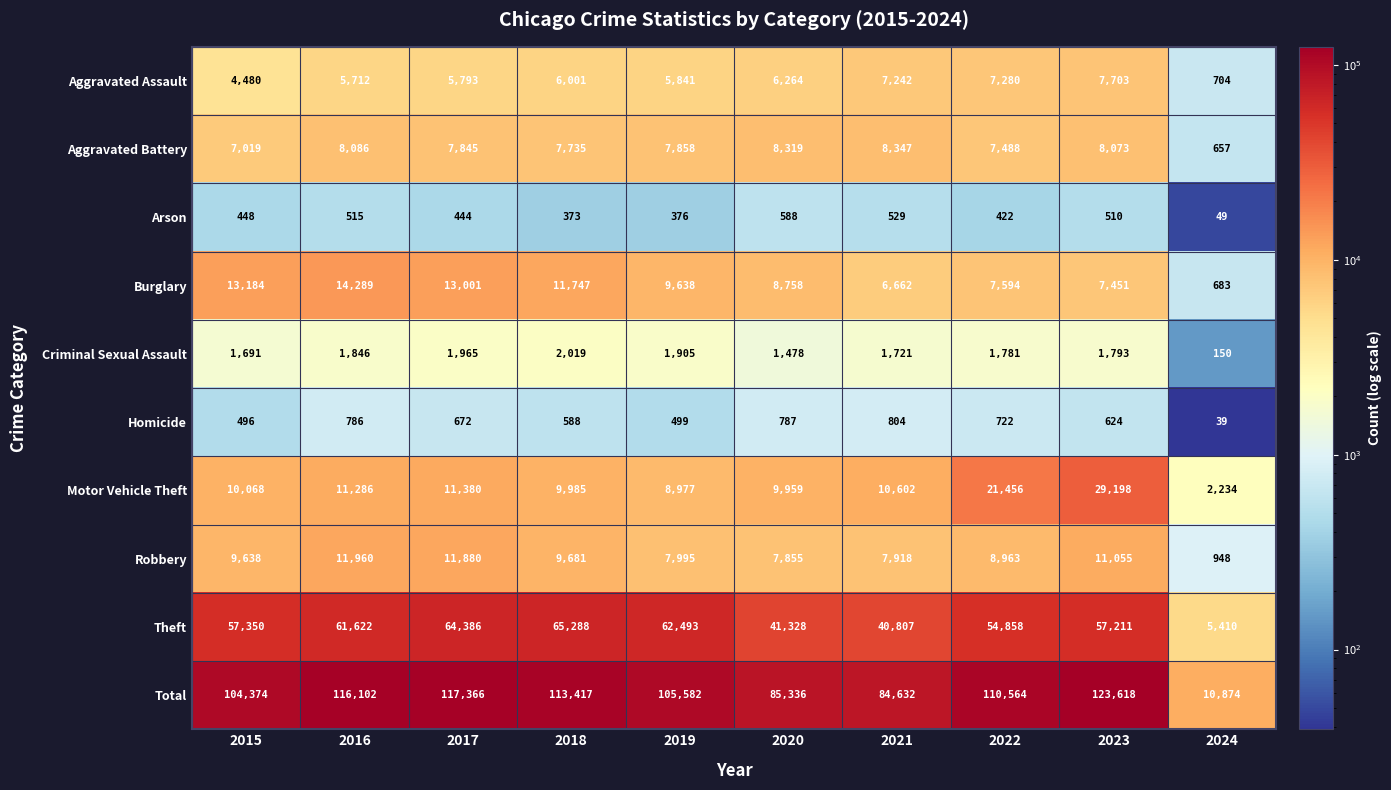

What is the greatest value displayed?

123618